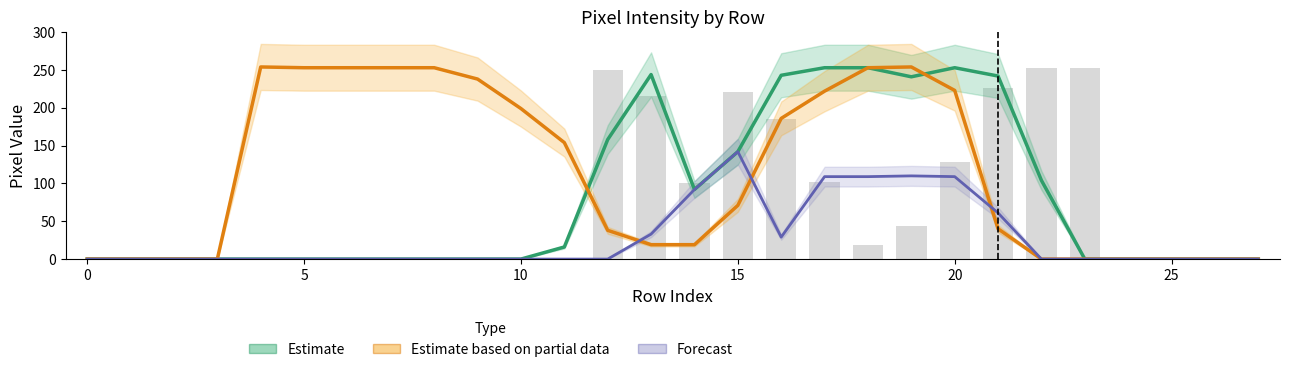

How many data points does each series have?

28